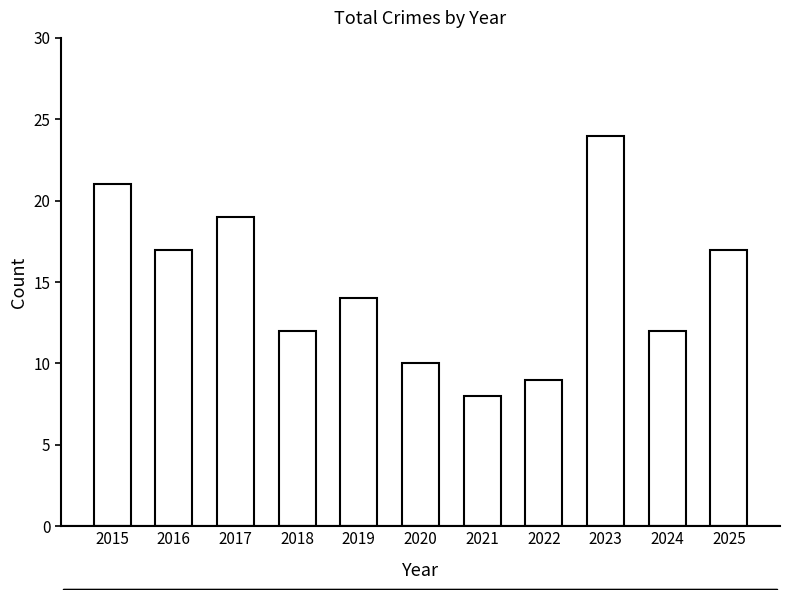

What is the average value?

15